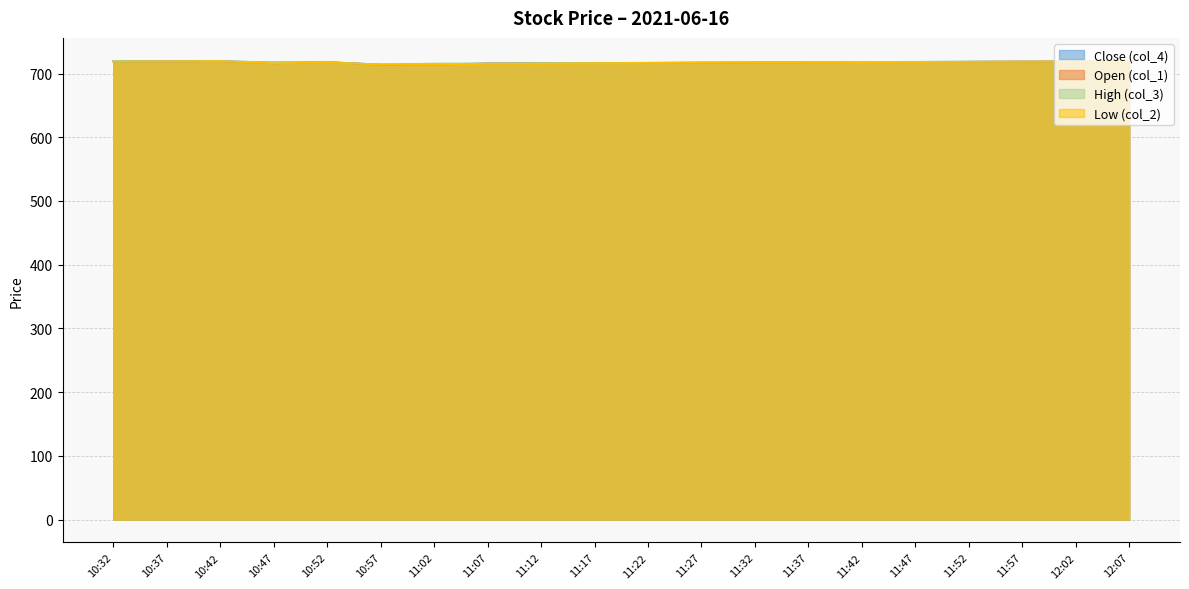

What position from the right is 11:07?

13